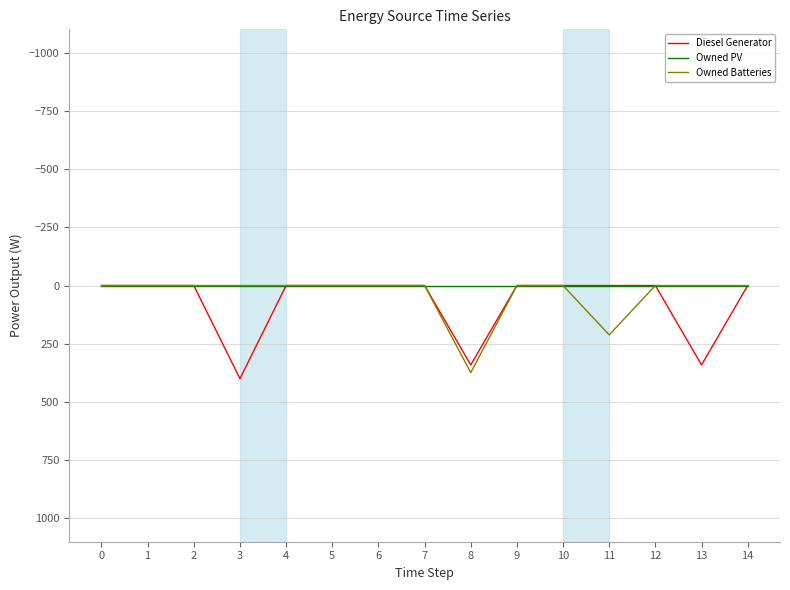

Reading left to right, what are all the values shown in this chart?

Diesel Generator: 0=0	1=0	2=0	3=400	4=0	5=0	6=0	7=0	8=341	9=0	10=0	11=0	12=0	13=341	14=0
Owned PV: 0=0	1=0	2=0	3=0	4=0	5=0	6=0	7=0	8=0	9=0	10=0	11=0	12=0	13=0	14=0
Owned Batteries: 0=0	1=0	2=0	3=0	4=0	5=0	6=0	7=0	8=374	9=0	10=0	11=212	12=0	13=0	14=0